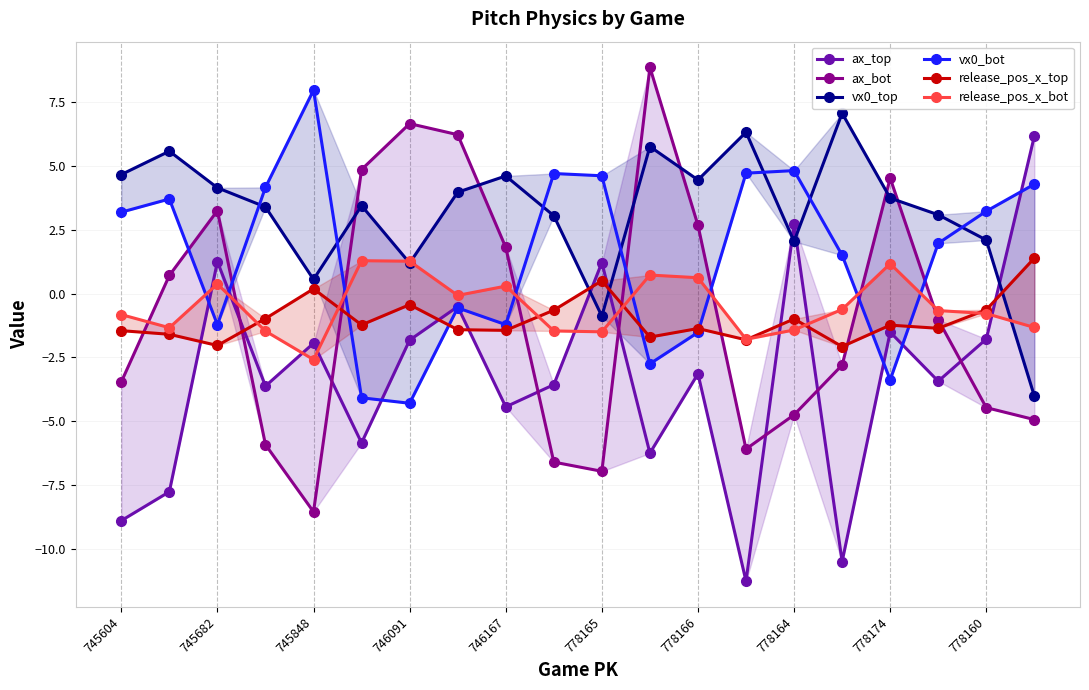

Which series has the largest range (max minus min)?

ax_top